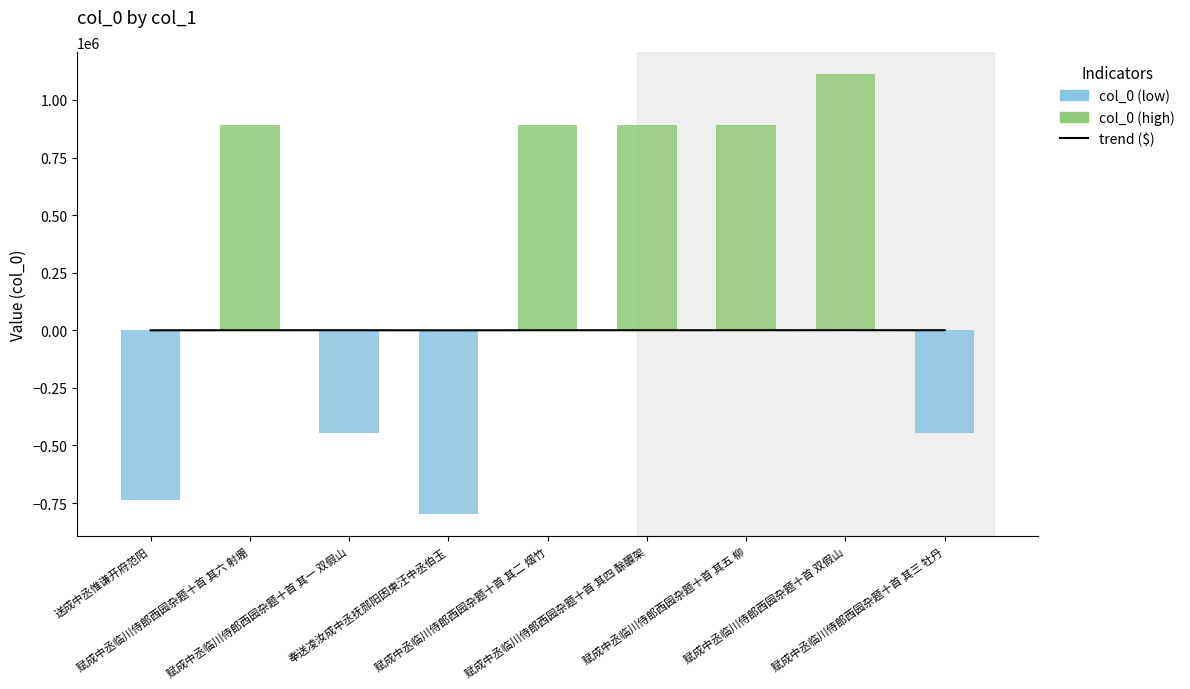

What is the maximum value for col_0 (high)?

1112227.0